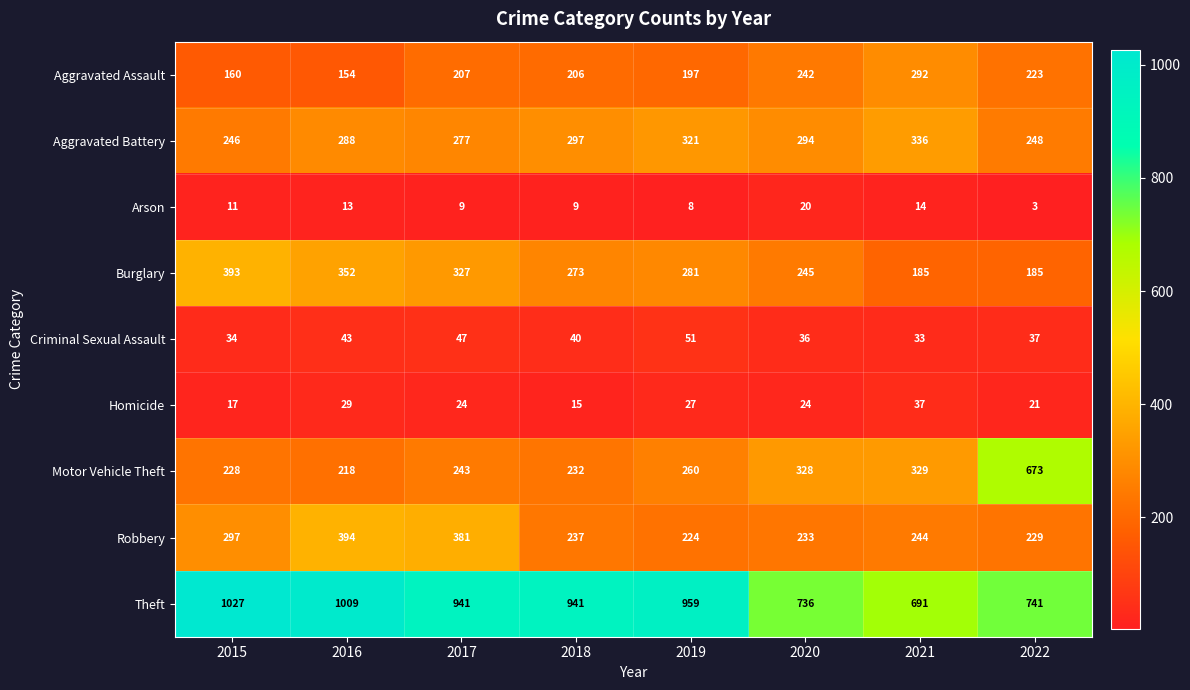

At which category is the sum across all series the highest?

2016